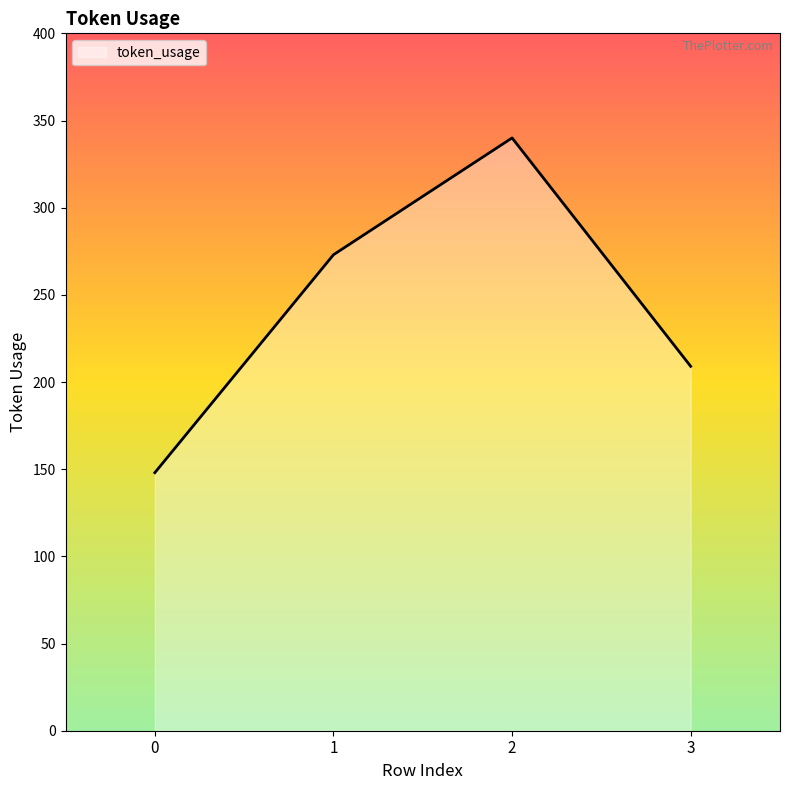

Rank the categories by value from lowest to highest.

0, 3, 1, 2